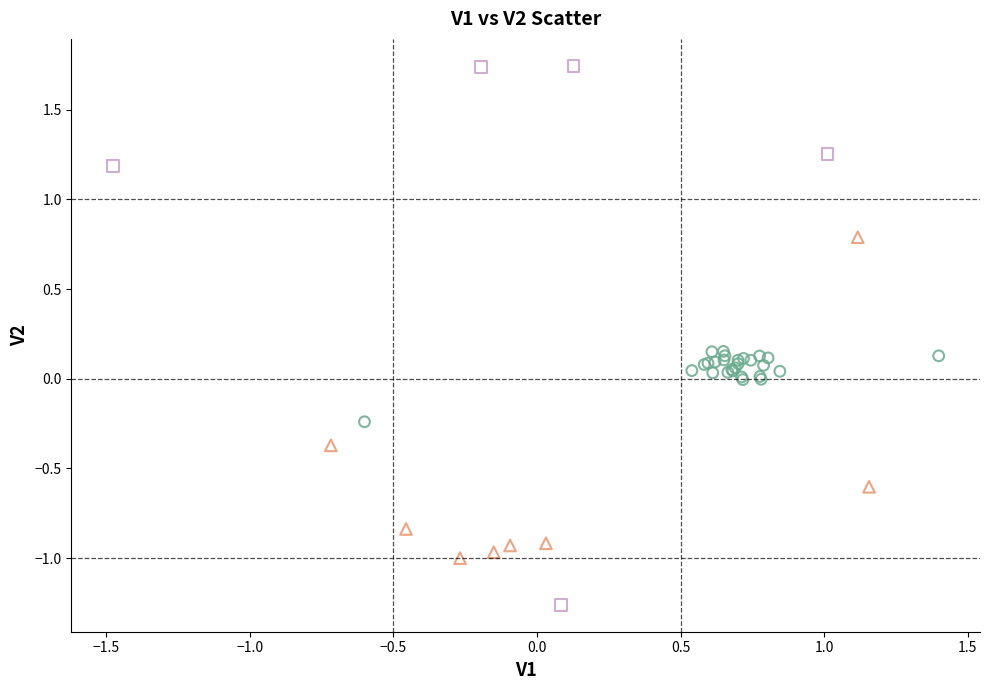

Which series contains the lowest Y value?

High |V2| (square)